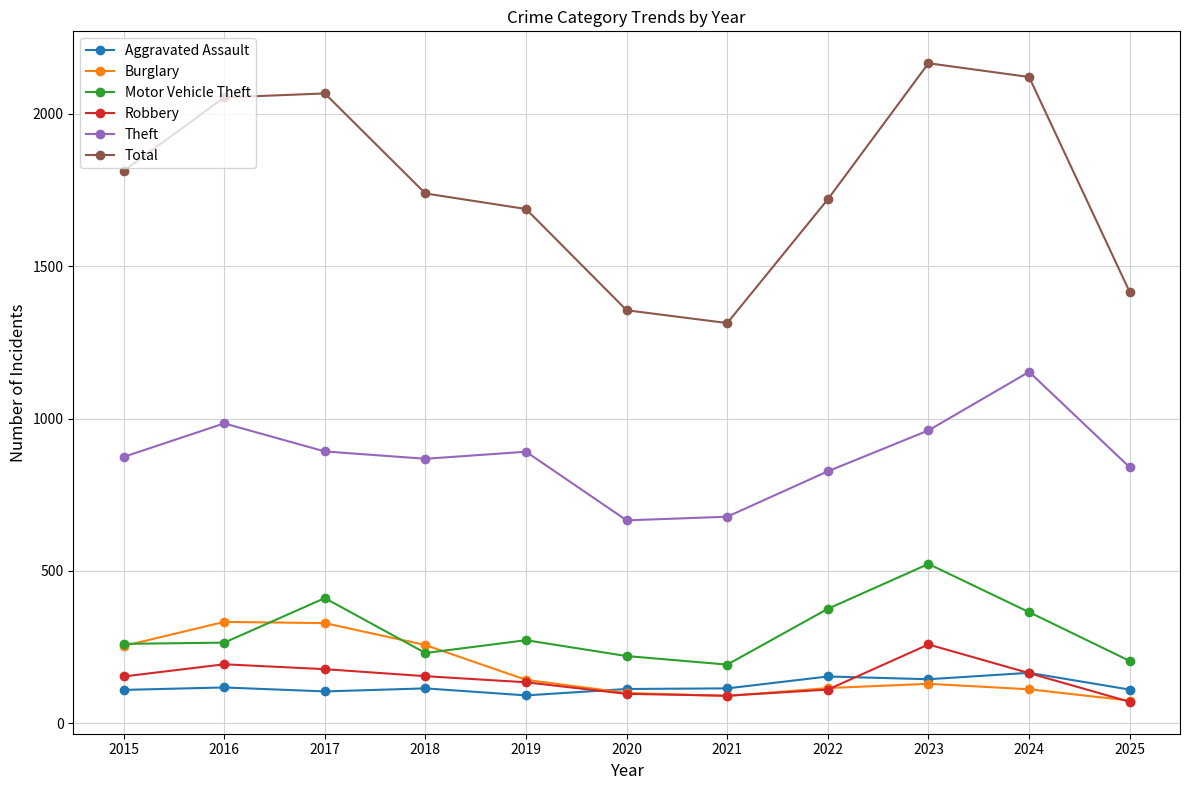

After their last crossing, which series has the higher values: Aggravated Assault or Robbery?

Aggravated Assault